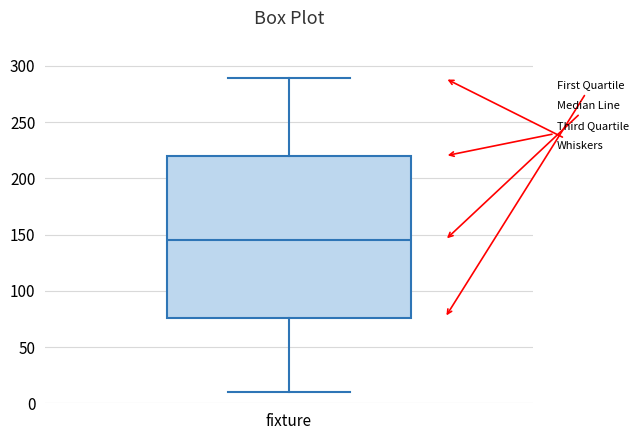

Where is the upper edge of the box for fixture on the y-axis? The values are not printed on the chart, so give them approximately, as read against the axis.

220